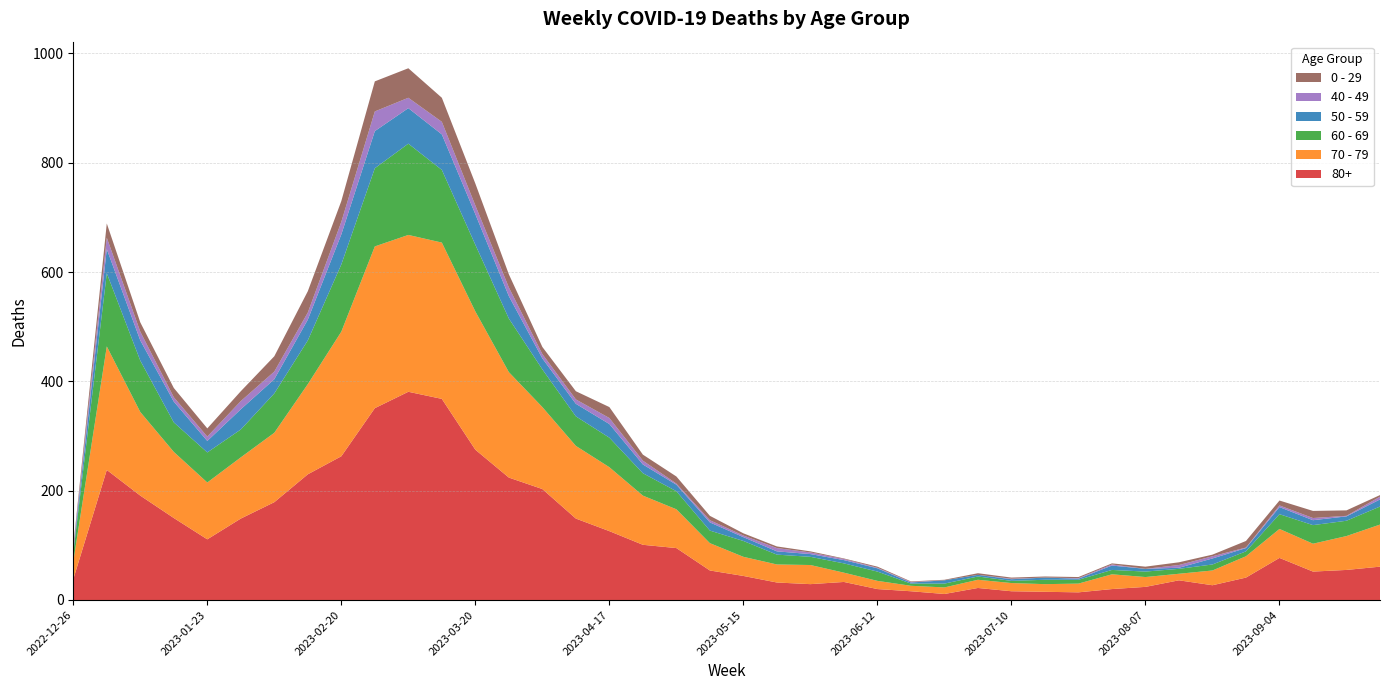

Reading left to right, extract all data points from this chart.

70 - 79: 32	226	153	121	104	112	127	165	228	296	287	286	253	193	150	133	117	90	71	50	35	33	35	17	15	10	12	15	15	14	16	27	18	12	27	39	53	51	62	77
80+: 38	238	191	150	111	149	179	230	263	351	381	368	275	224	203	149	126	101	95	54	44	32	29	33	20	16	11	22	16	15	14	20	24	36	27	41	77	52	55	61
60 - 69: 16	134	94	54	55	51	72	80	123	143	167	133	122	98	69	54	54	41	33	23	29	18	15	17	17	4	7	6	4	8	7	8	10	9	11	9	27	34	28	33
50 - 59: 5	44	37	38	21	37	26	38	55	68	65	65	56	41	20	23	25	16	12	15	7	6	5	6	6	2	6	3	3	4	2	8	5	2	11	6	13	9	8	13
0 - 29: 4	26	17	17	15	18	28	39	38	55	54	44	40	24	13	15	20	11	13	8	4	3	2	1	2	1	1	3	2	2	2	2	4	5	3	12	9	13	10	3
40 - 49: 4	21	16	8	8	15	14	13	23	36	19	23	16	16	8	8	11	7	2	4	3	6	3	2	1	1	0	0	1	0	1	2	0	5	4	1	3	4	1	5